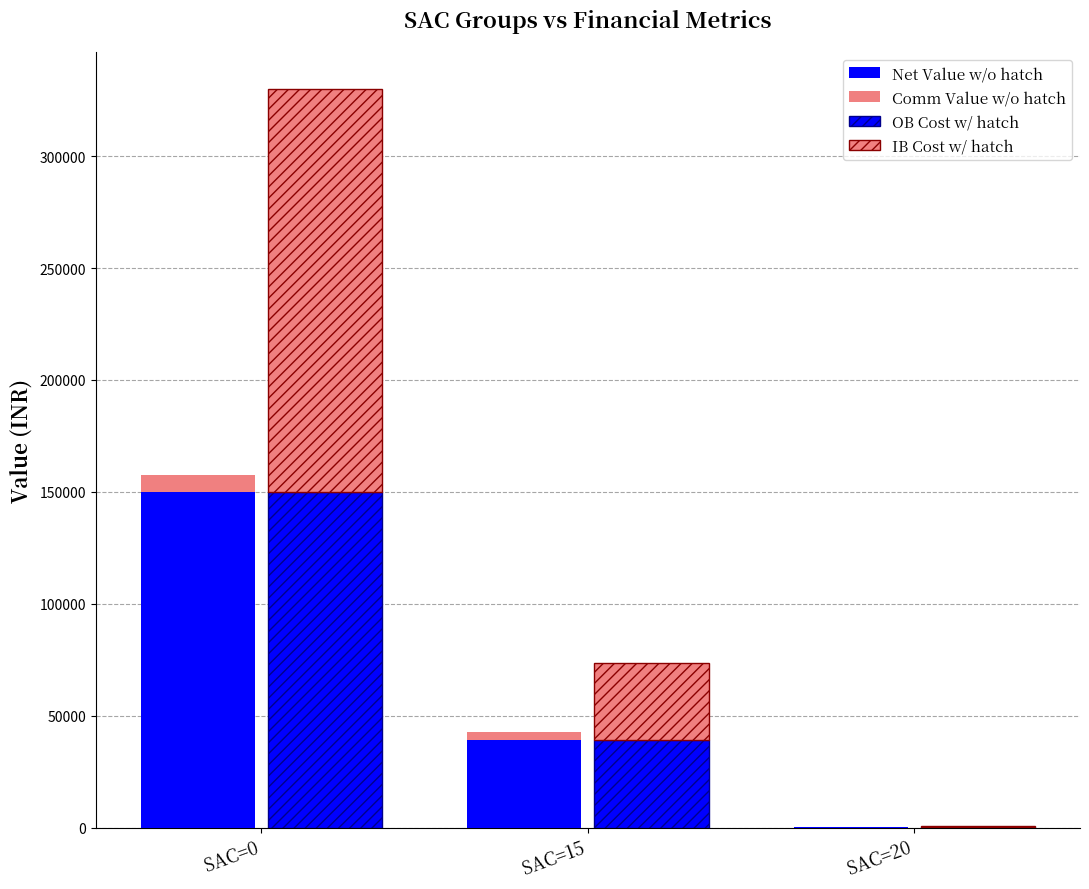

Is it true that IB Cost (hatch) equals 34236.8 at SAC=15?

True